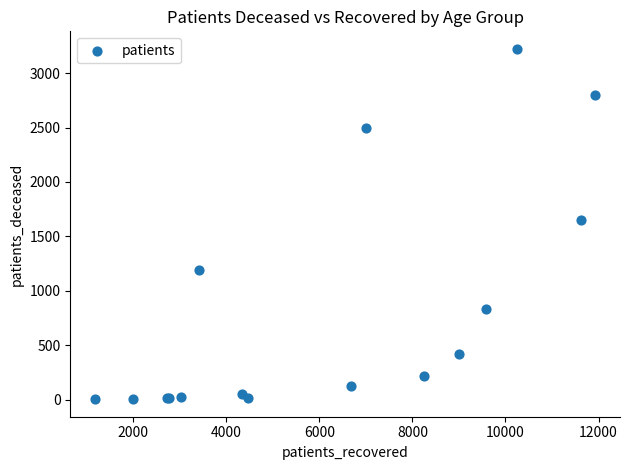

What Y value in the scatter plot is closest to 1613?

1652